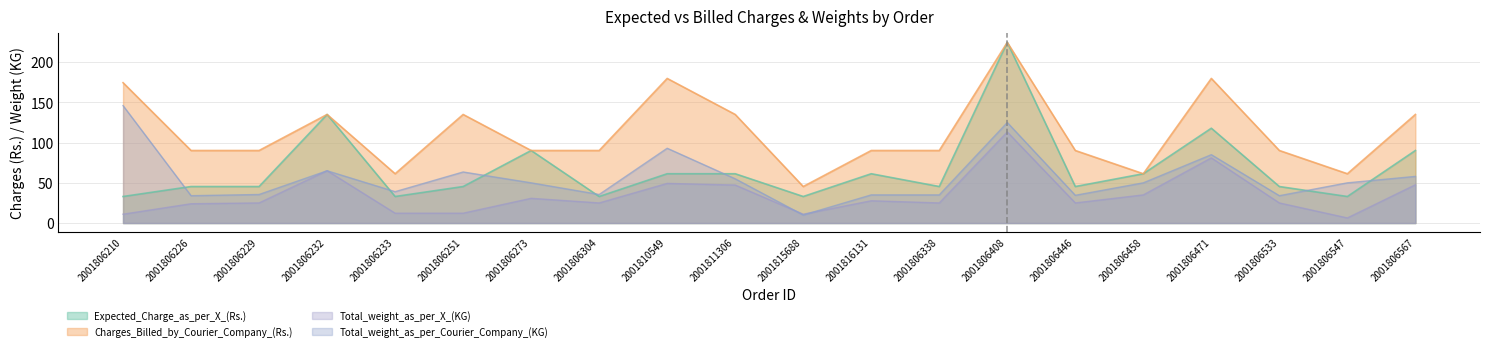

List the series in order of their peak value, highest first.

Expected_Charge_as_per_X_(Rs.), Charges_Billed_by_Courier_Company_(Rs.), Total_weight_as_per_Courier_Company_(KG), Total_weight_as_per_X_(KG)